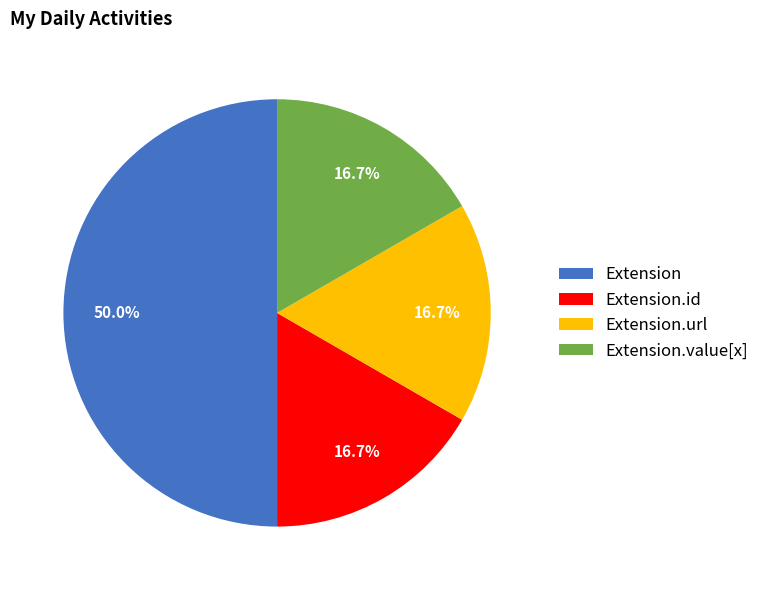

To the nearest percent, what is the average slice percentage?

25%